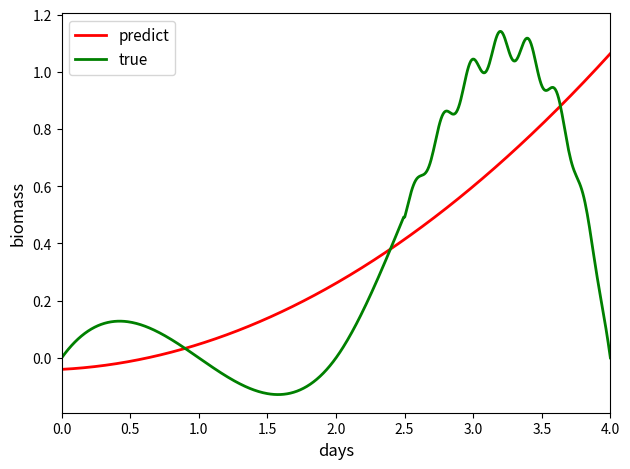

Rank the series by their maximum value, from highest to lowest.

true, predict